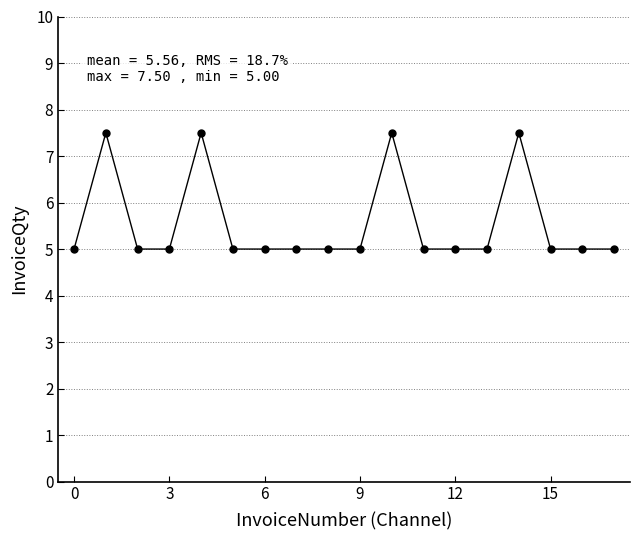

What is the value of the 14th point from the left?

5.0